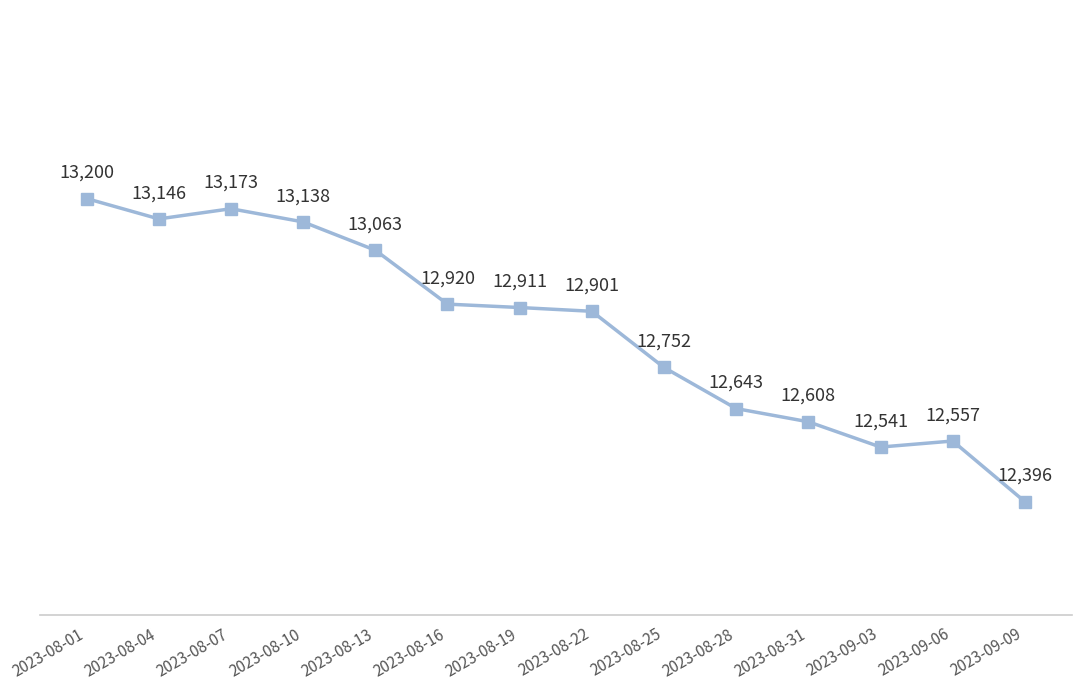

At which category does the data reach its first local valley?

2023-08-04